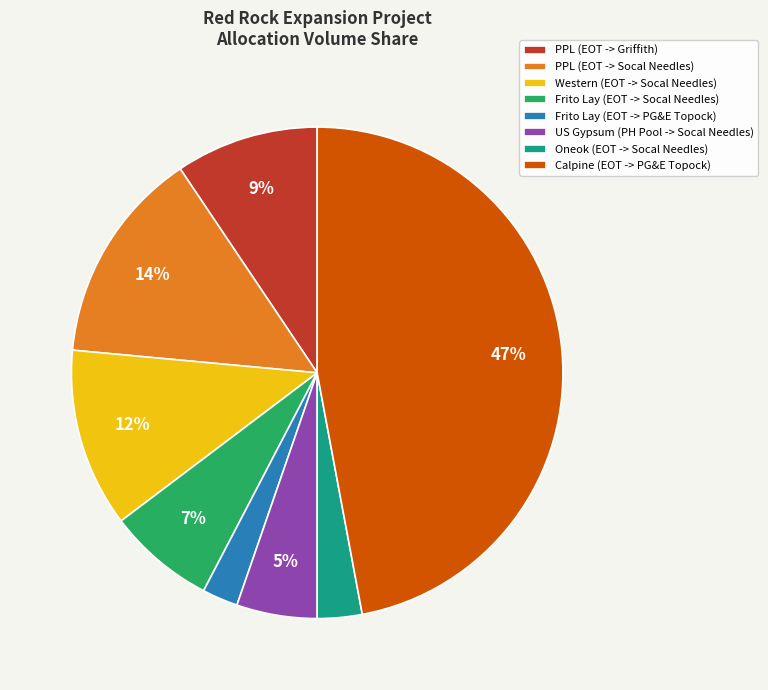

Count the number of slices in the pie.

8